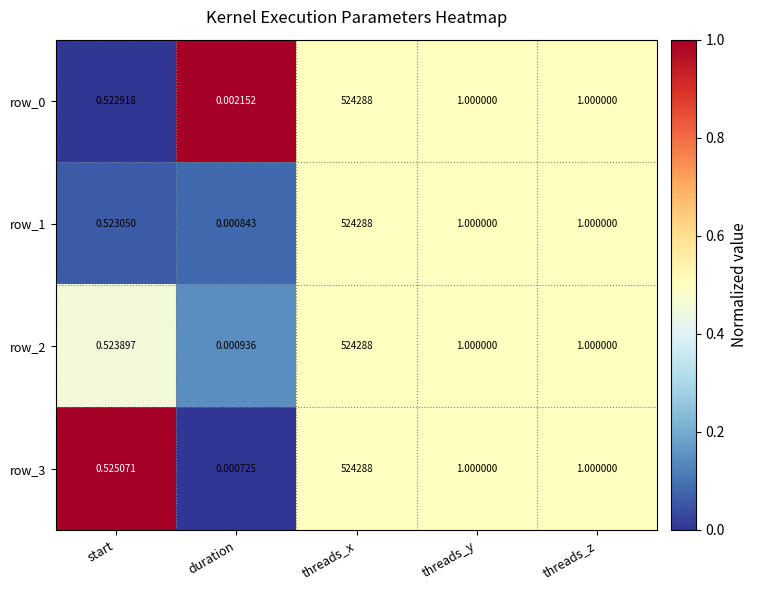

Which category has the lowest value in the row_2 series?

duration